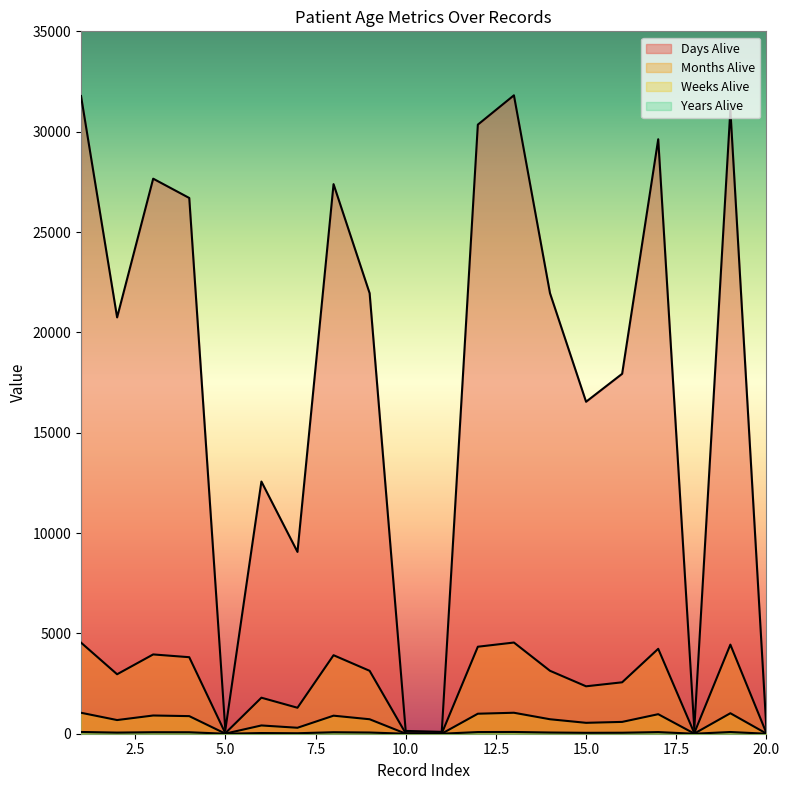

What is the value of the Years Alive point at the 17th from the left?

81